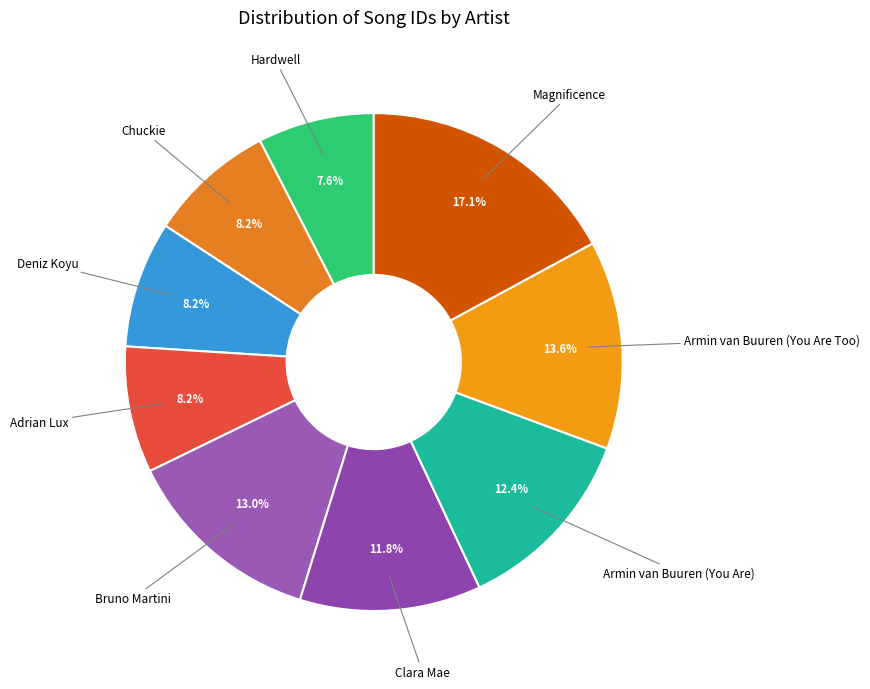

Combined, what portion of the pie is Deniz Koyu and Clara Mae?

20.0%